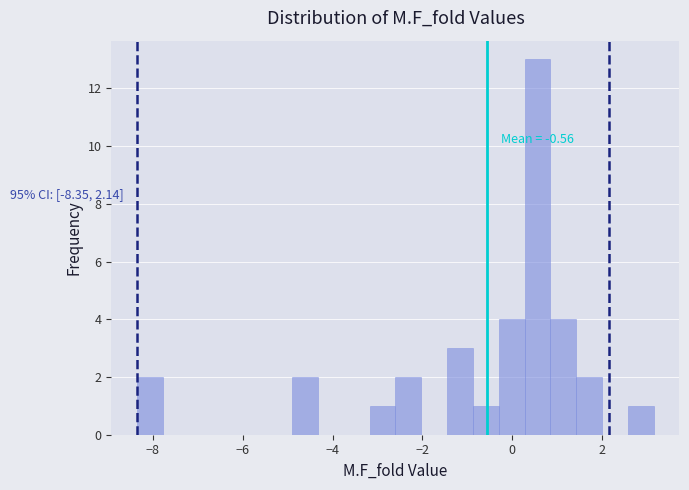

Around what value on the x-axis is the tallest bar? Give the approximate position of its centre, as read against the axis.

0.6